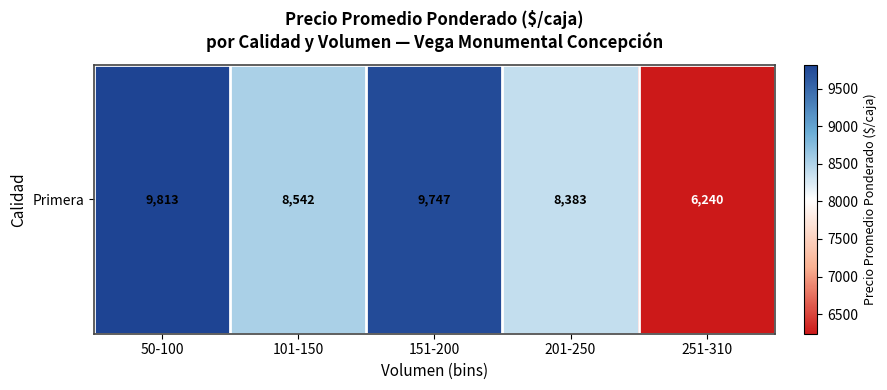

Rank the categories by value from highest to lowest.

50-100, 151-200, 101-150, 201-250, 251-310